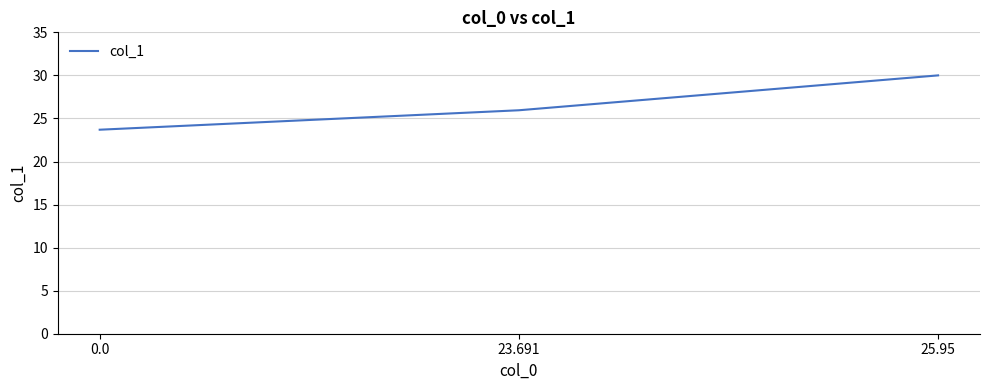

Is it true that the value at 23.691 is 25.9?

True